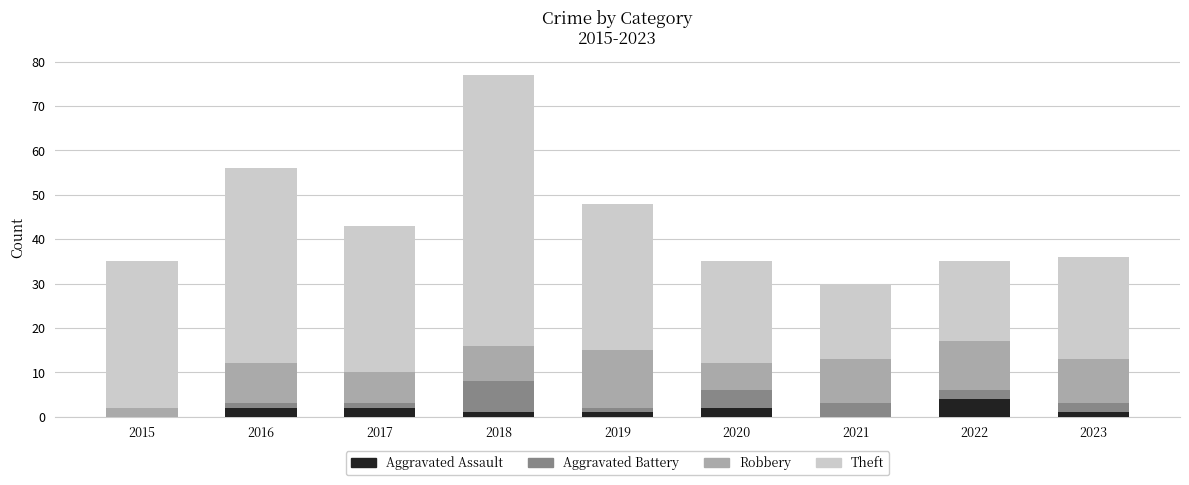

At which category is the sum across all series the highest?

2018